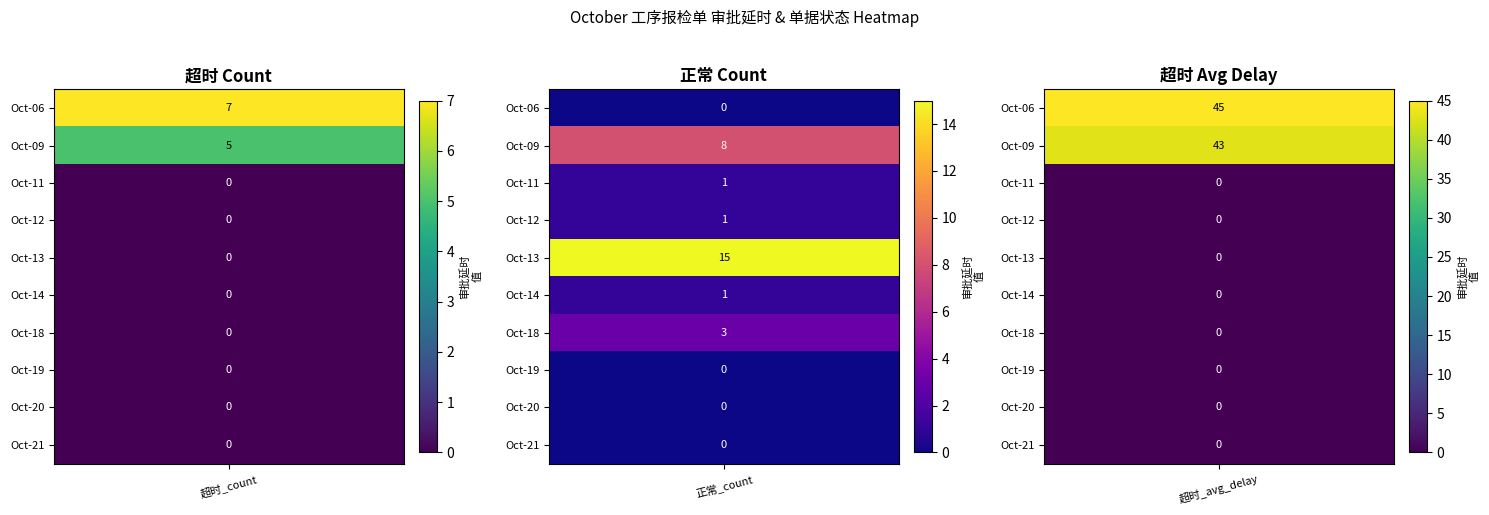

What is the sum of the 正常_count values at 6 and 1?

11